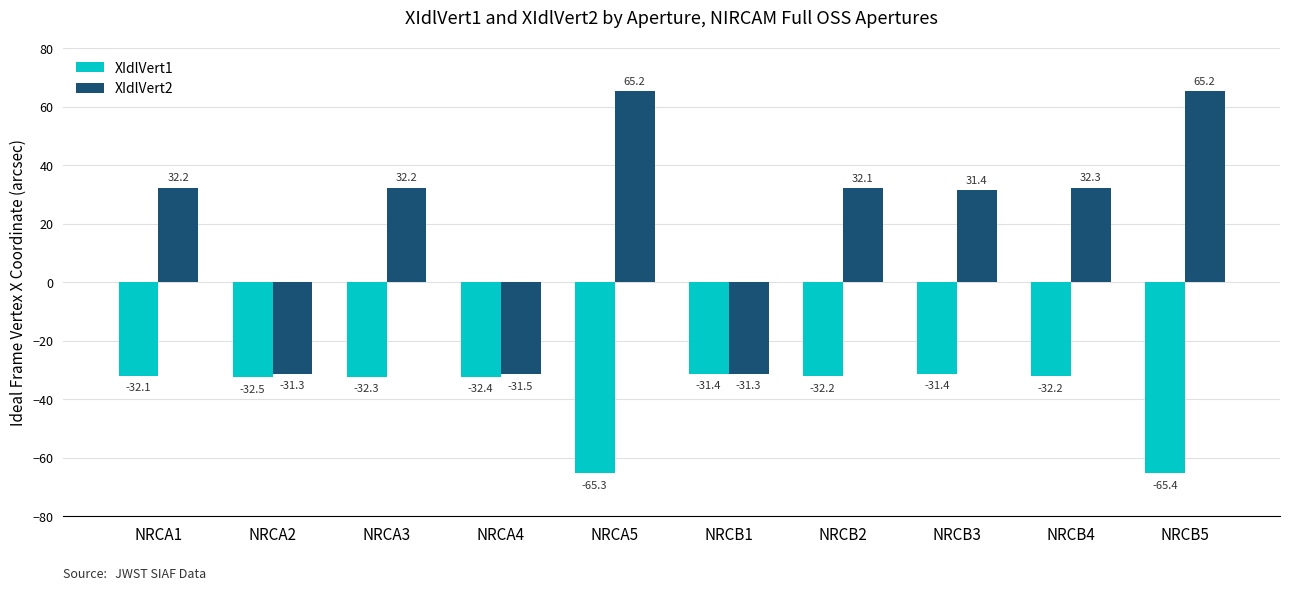

Which category has the lowest value in the XIdlVert2 series?

NRCA4